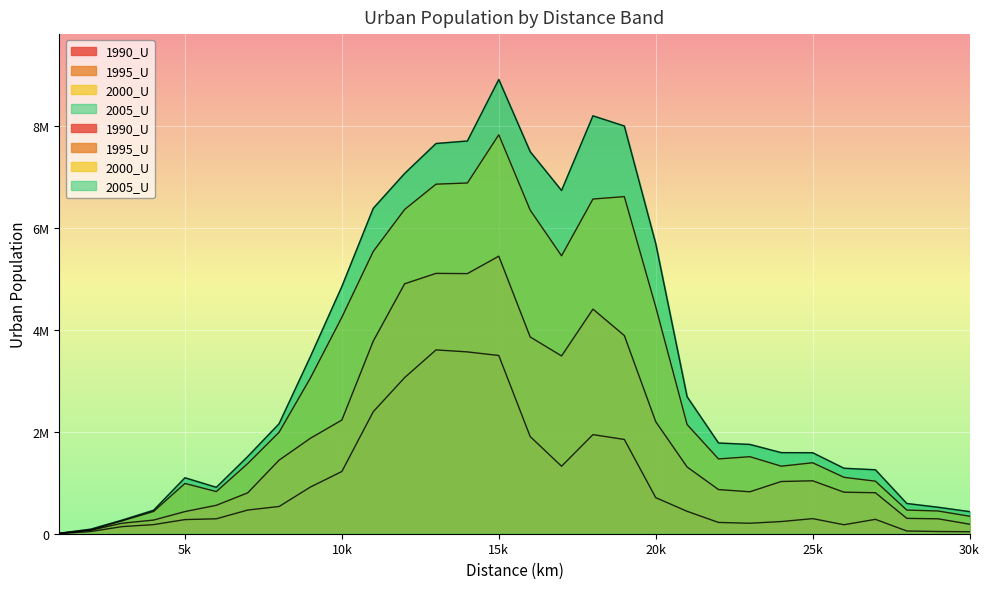

Rank the series by their maximum value, from lowest to highest.

1990_U, 1995_U, 2000_U, 2005_U